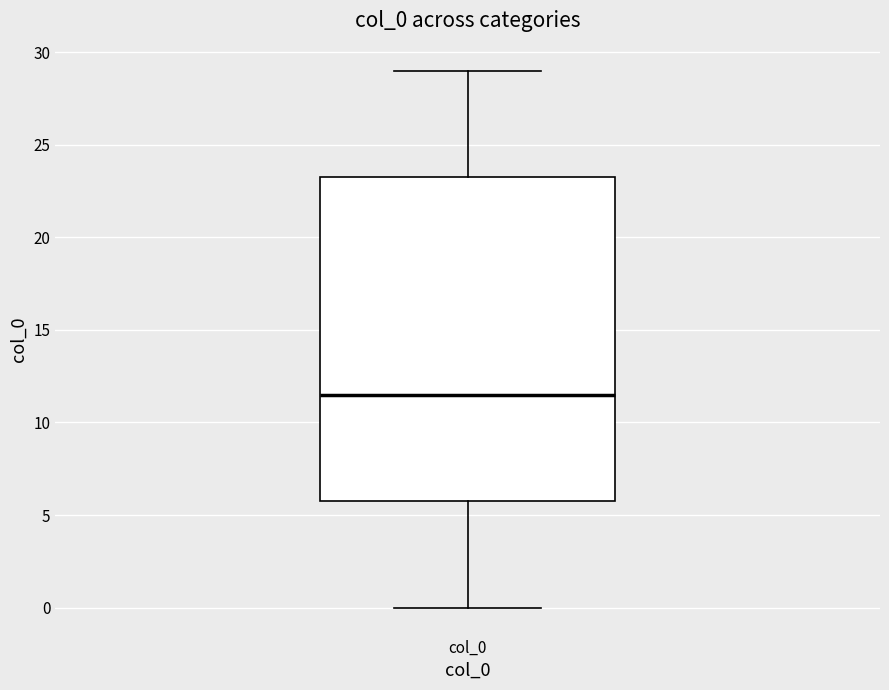

Where does the median line of the box for col_0 sit on the y-axis? The values are not printed on the chart, so give them approximately, as read against the axis.

11.5